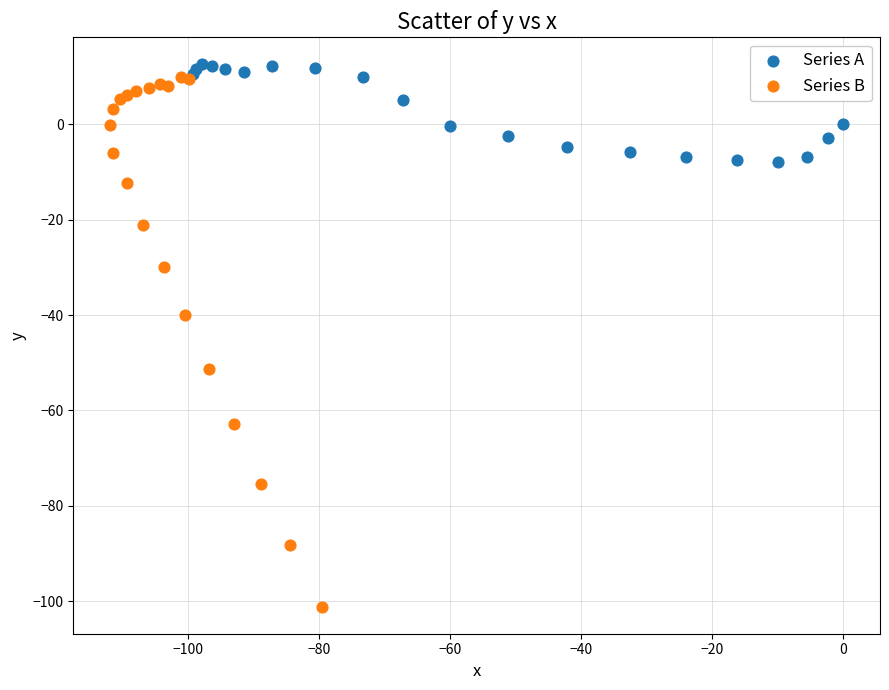

Which series contains the highest Y value?

Series A